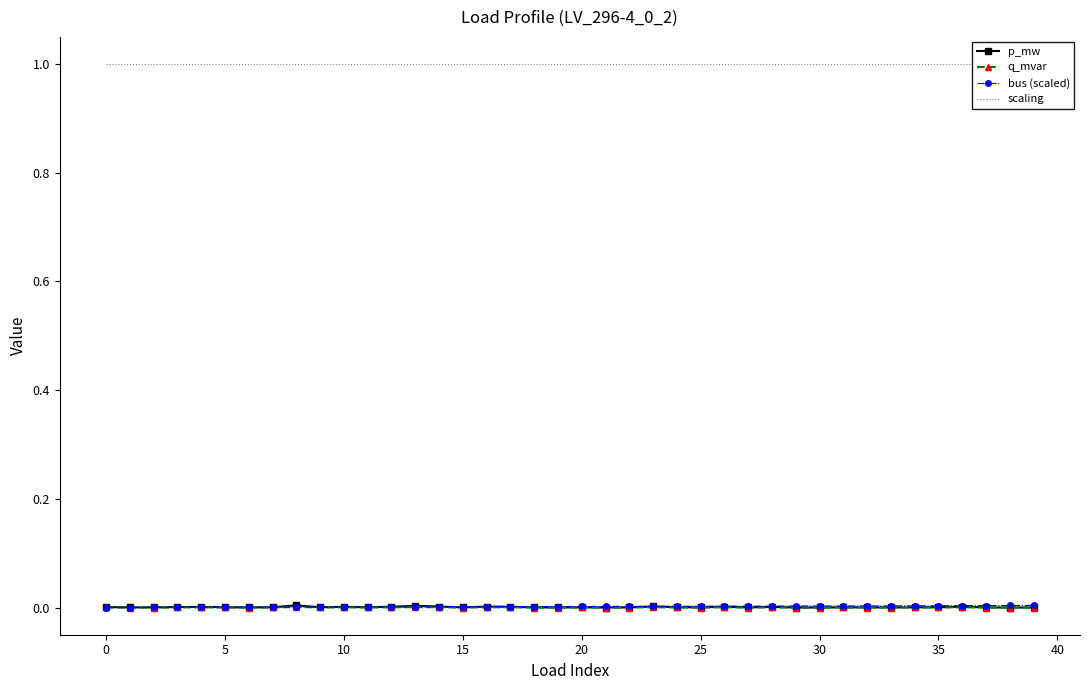

Which series changed the most between −5 and 36?

bus (scaled)